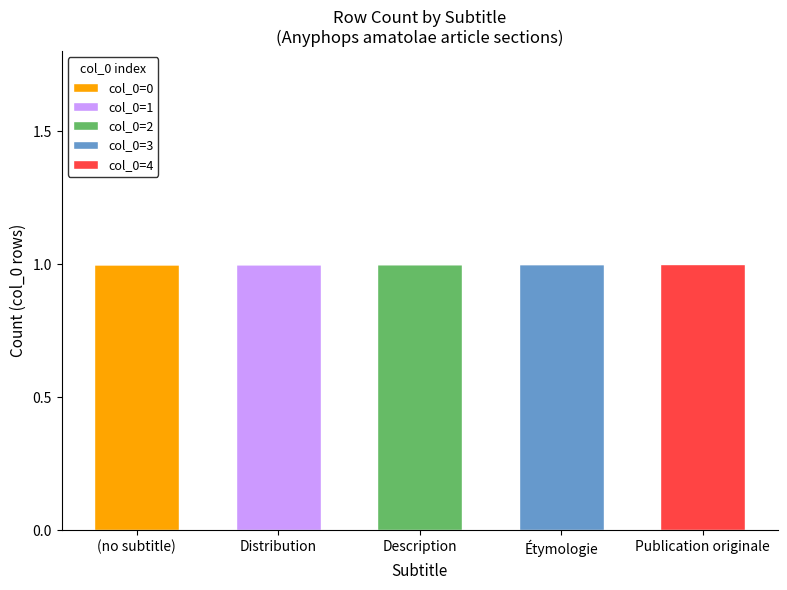

Does the chart contain stacked bars?

Yes